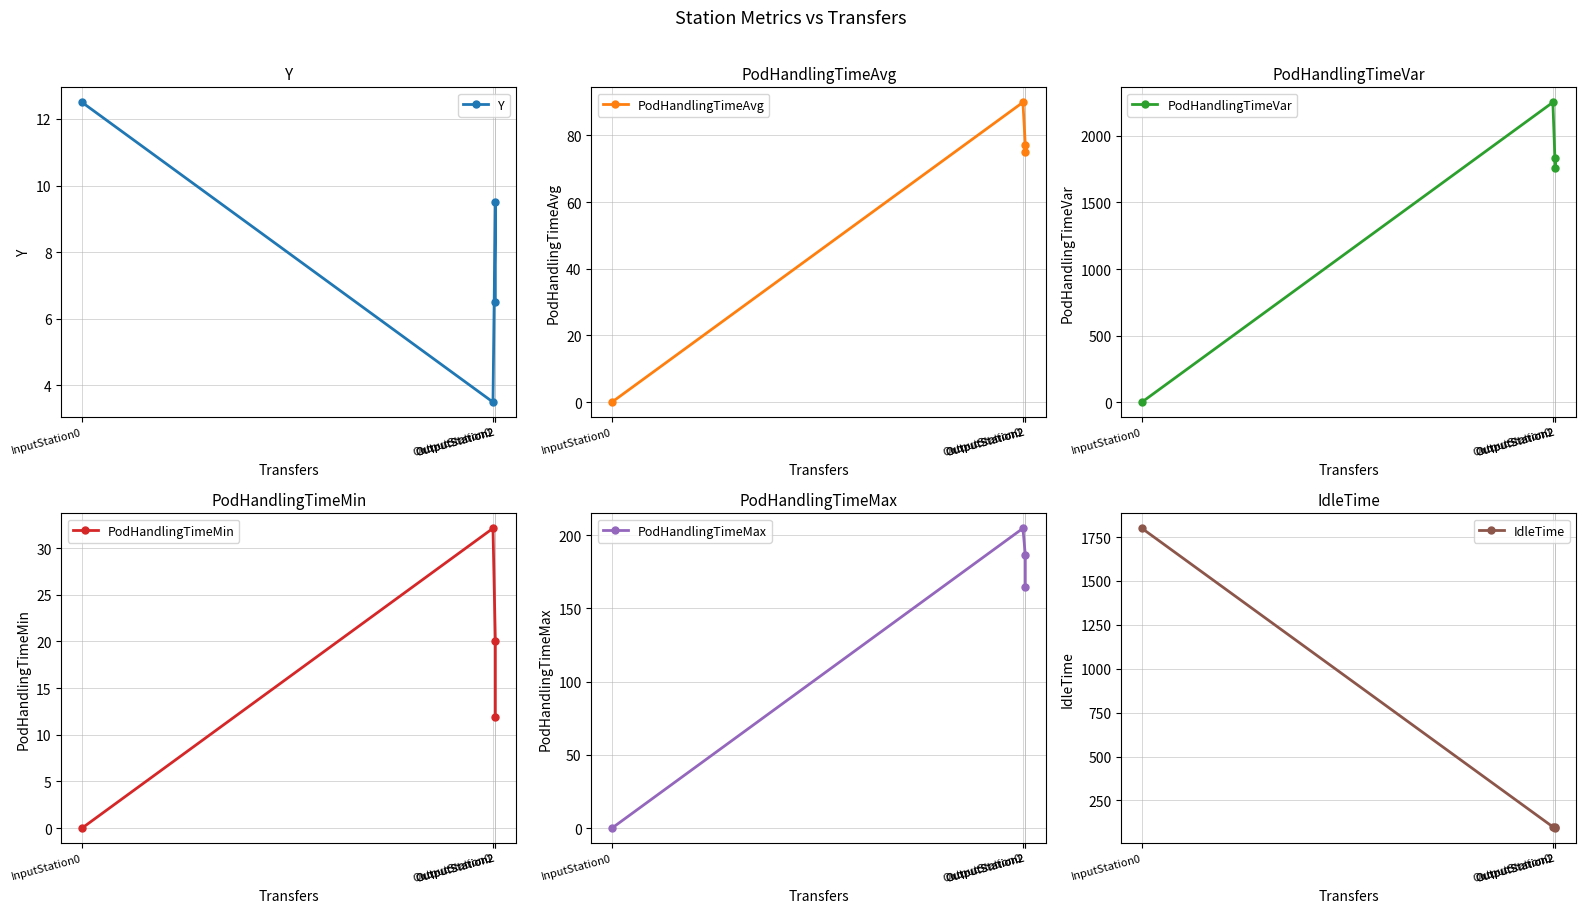

What is the difference between the Y values at OutputStation2 and OutputStation2?

3.0